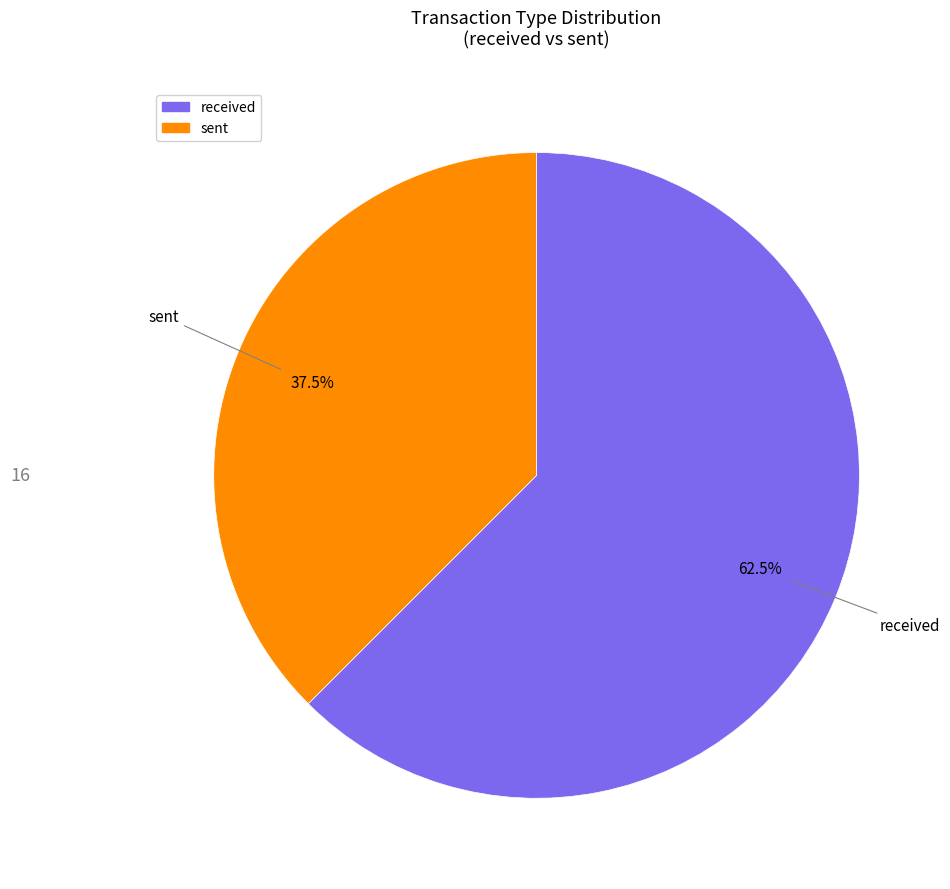

How much of the chart is everything except received?

37.5%